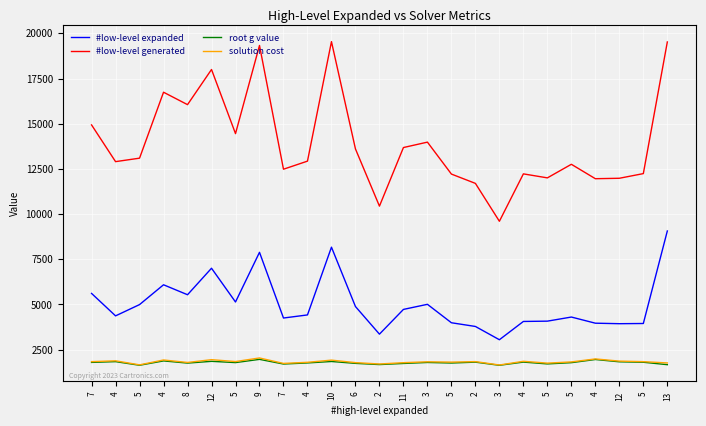

What are all the series names shown in the legend?

#low-level expanded, #low-level generated, root g value, solution cost